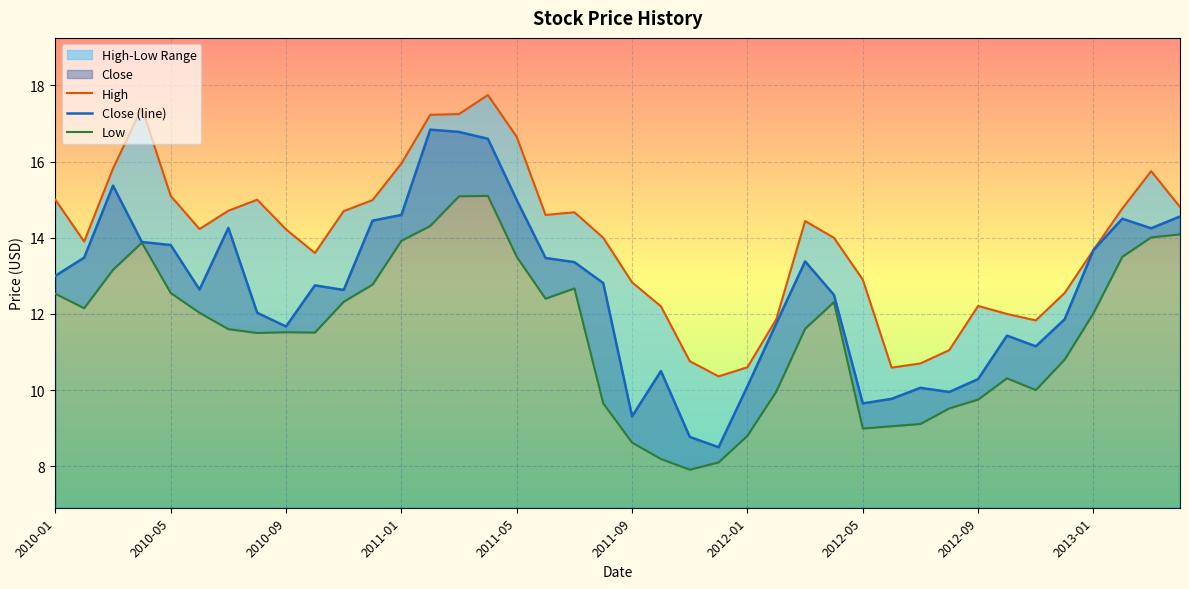

In Low, how many points are lower than both neighbors (excluding endpoints)?

7